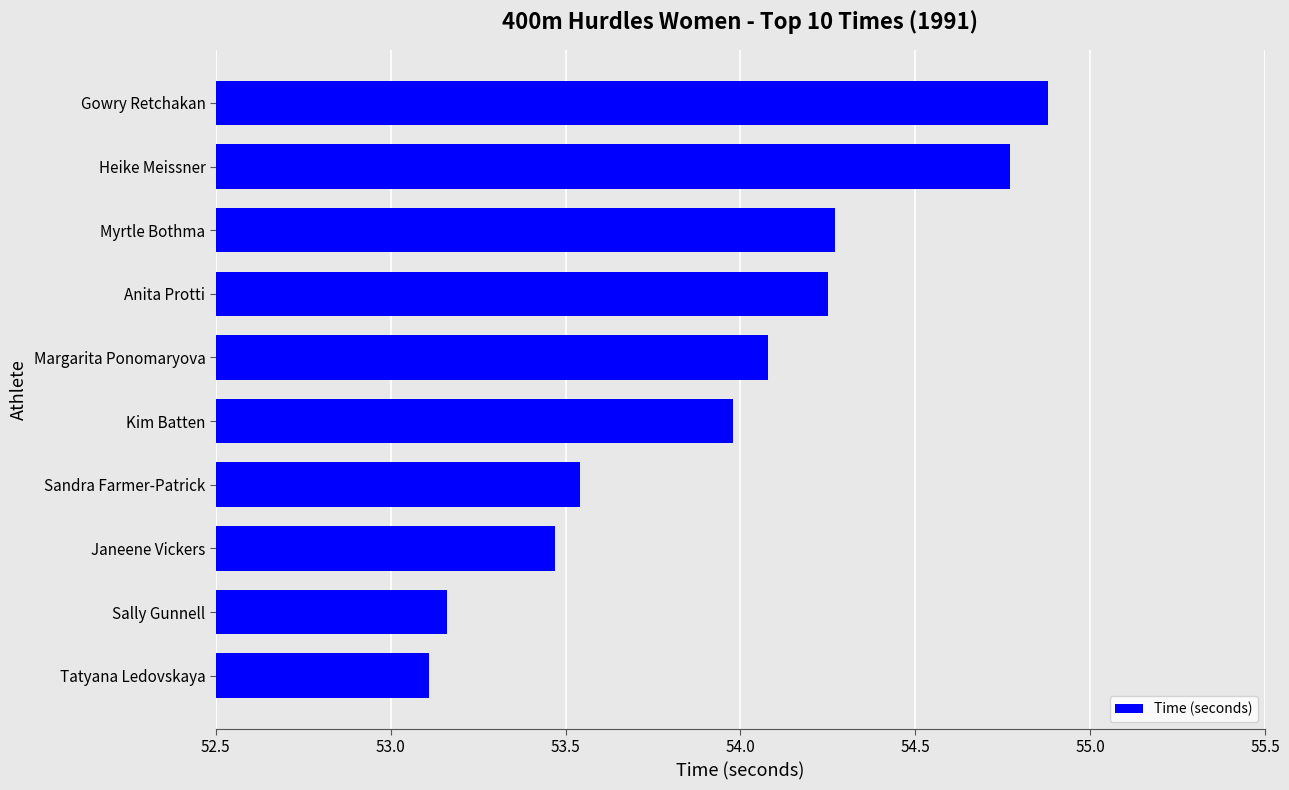

Are the bars grouped side by side (vs. stacked)?

No